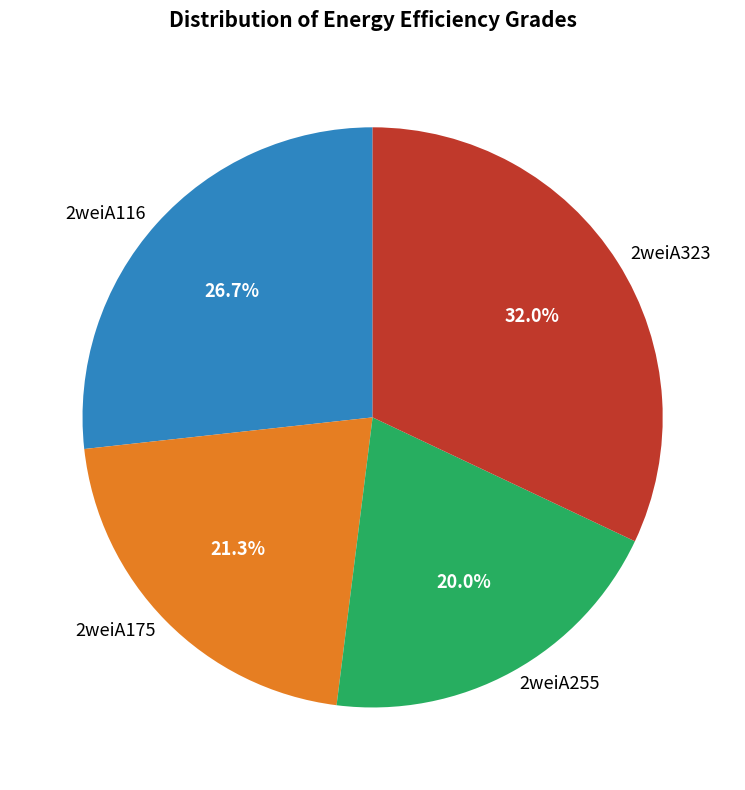

Which category has the smallest portion of the pie?

2weiA255